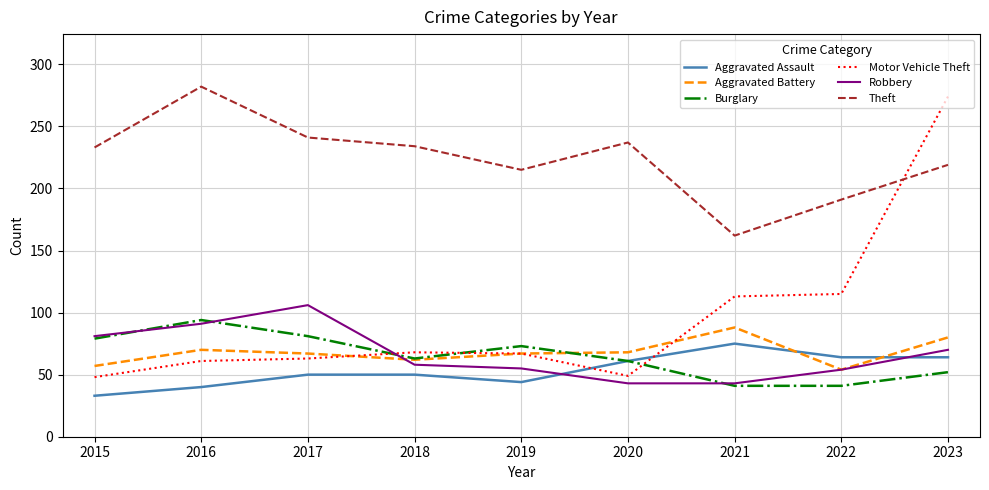

How many lines are shown in the chart?

6